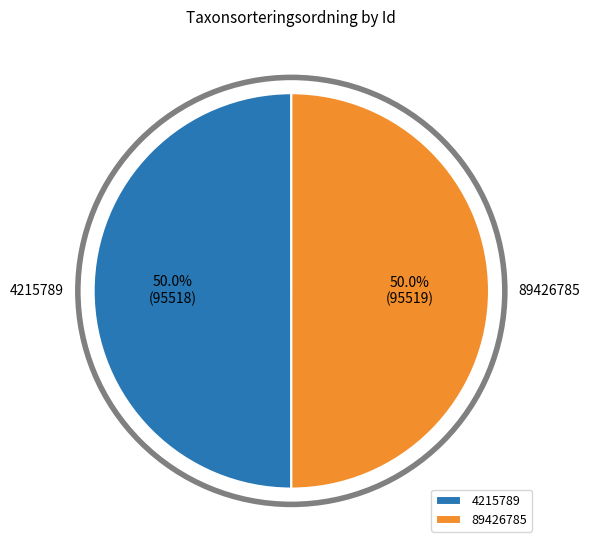

To the nearest percent, what percentage of the pie is 89426785?

50%